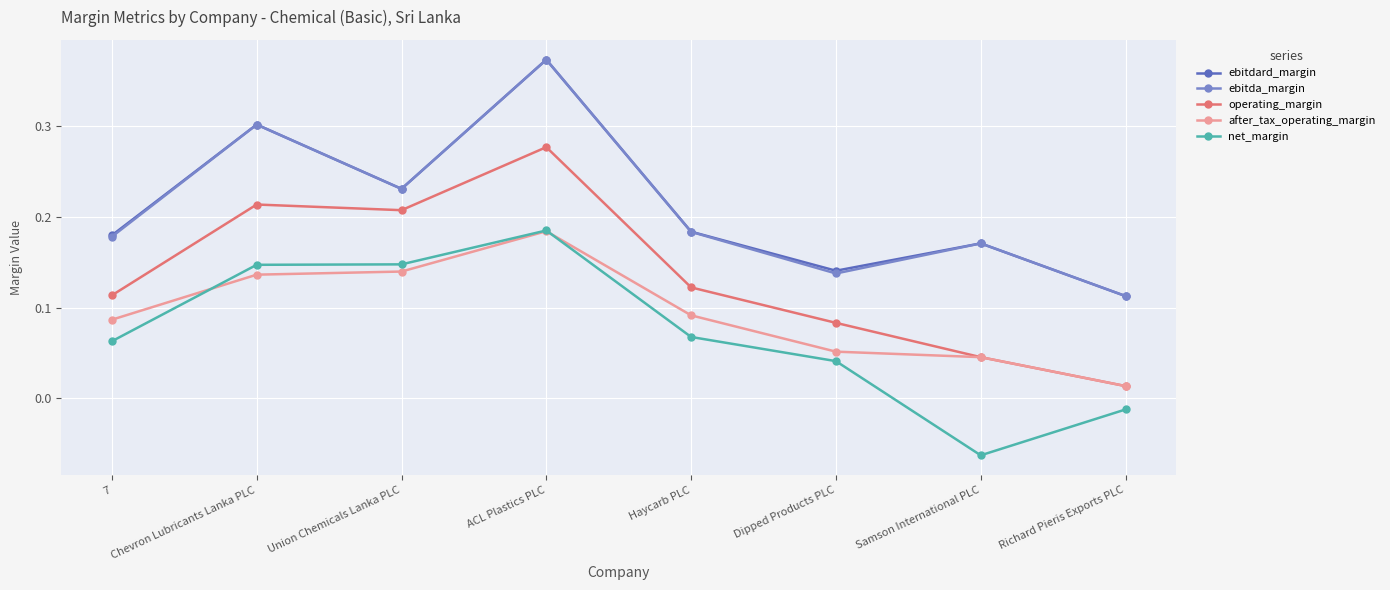

True or false: after_tax_operating_margin and ebitda_margin cross at least once.

False